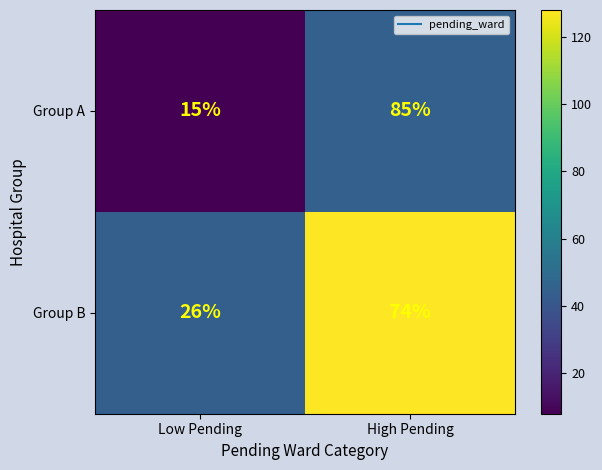

Between Low Pending and High Pending, which series saw the biggest shift?

Group A